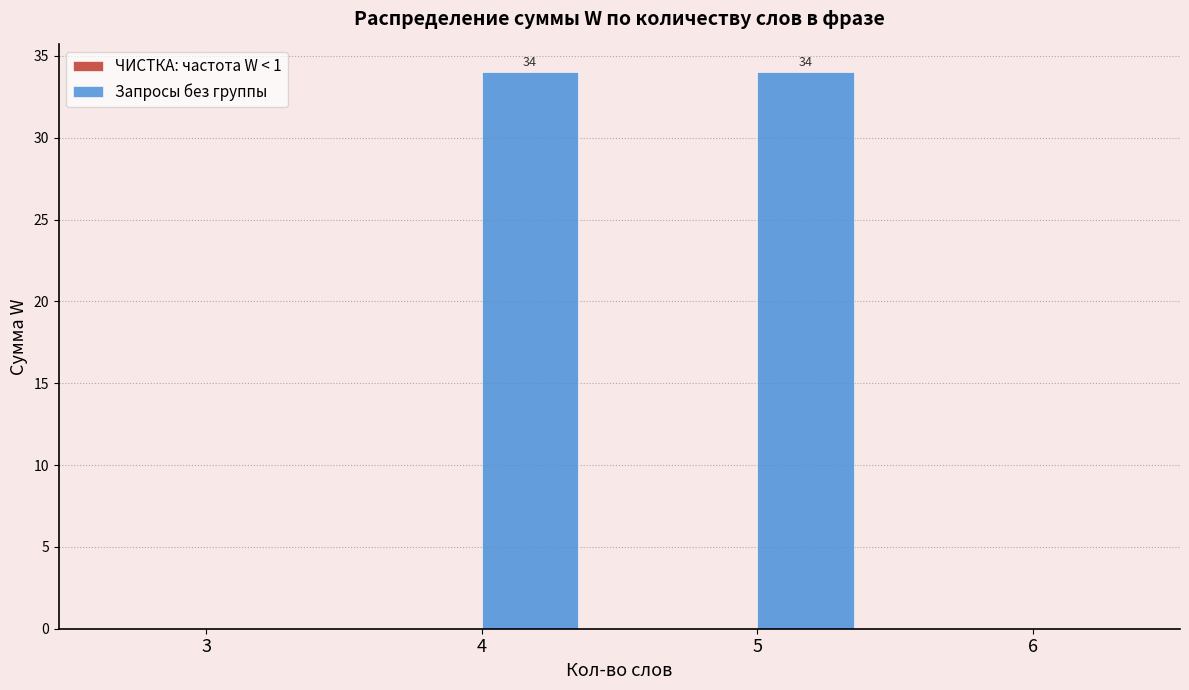

What is the change in value from 3 to 5?

+34